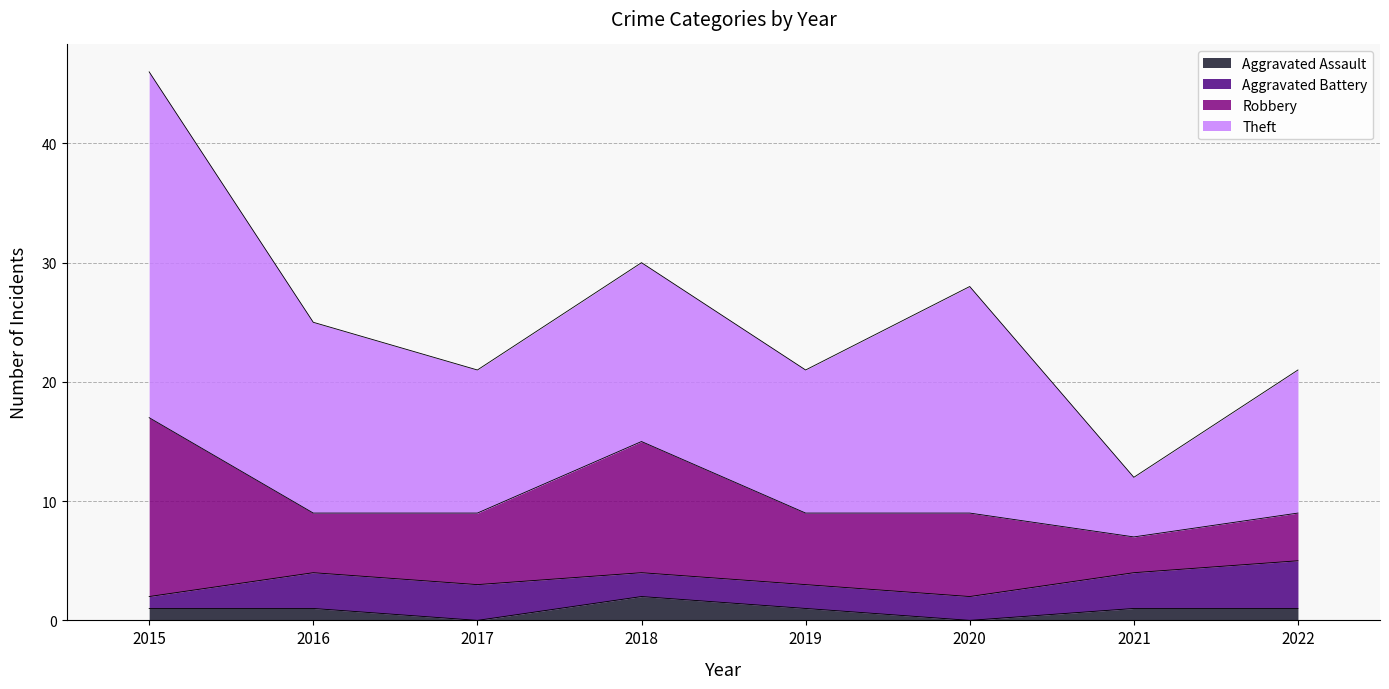

The Aggravated Assault series shows 1 at 2019. True or false?

False